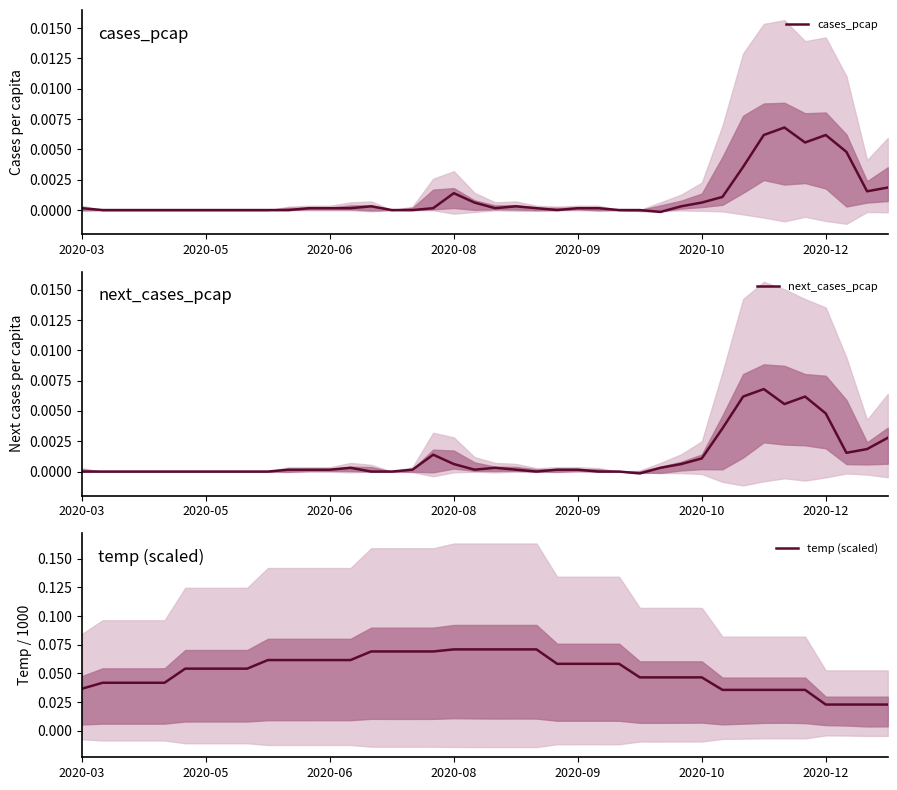

The value of temp (scaled) at 2020-10 is 0.1. True or false?

False